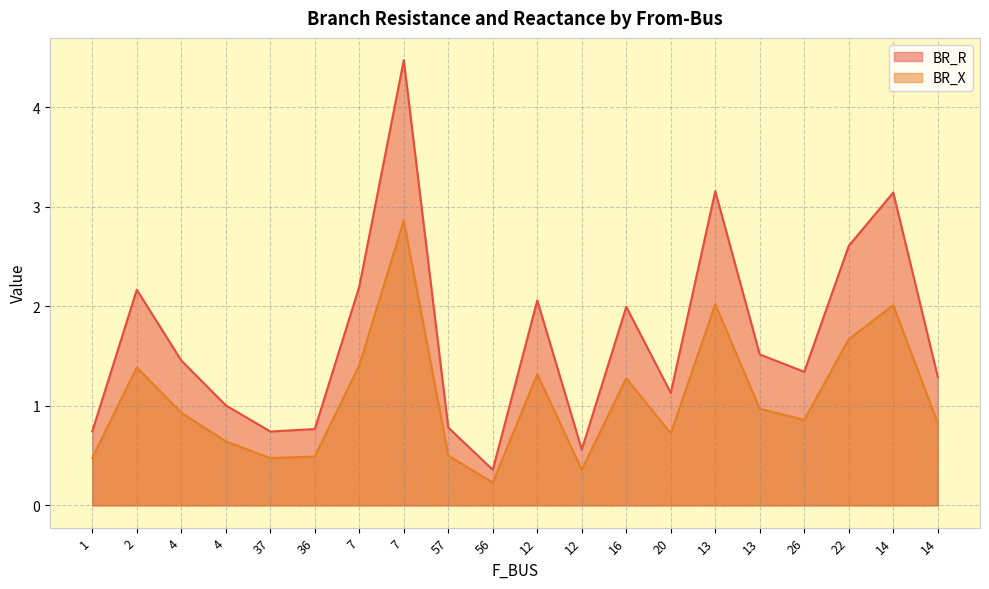

True or false: BR_X has a value of 0.4 at 12.

True